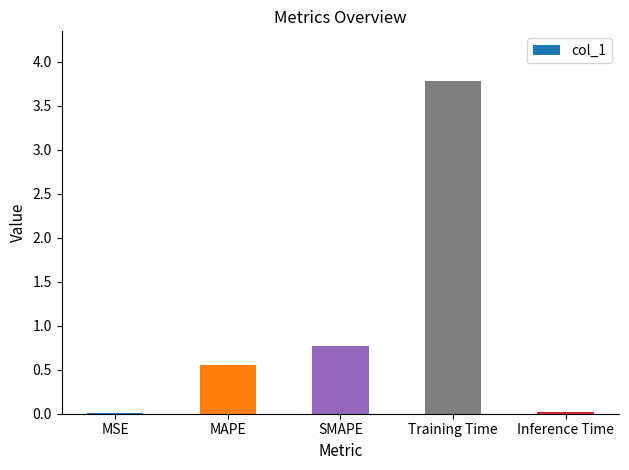

The value at Training Time is 6.1. True or false?

False